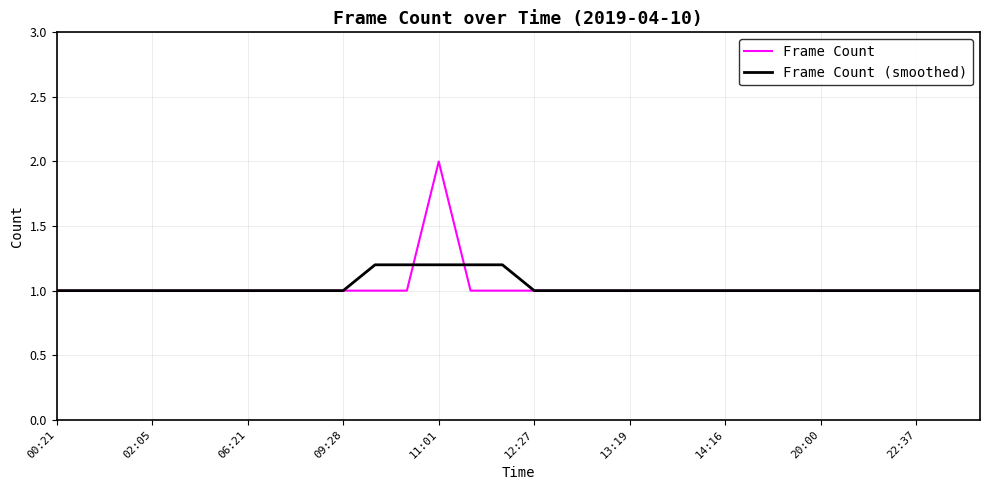

Is this an area chart (filled region under the line)?

No